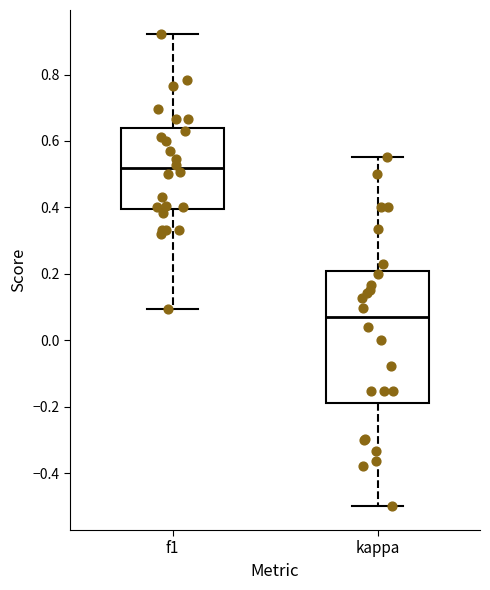

Reading left to right, transcribe this box plot: for each box, give where its median line is, the range the box spans, and where its two whiskers end, as read against the y-axis. The values are not printed on the chart, so give them approximately, as read against the axis.

f1: median 0.52, box 0.40 to 0.64, whiskers 0.10 to 0.92
kappa: median 0.06, box -0.18 to 0.20, whiskers -0.50 to 0.56